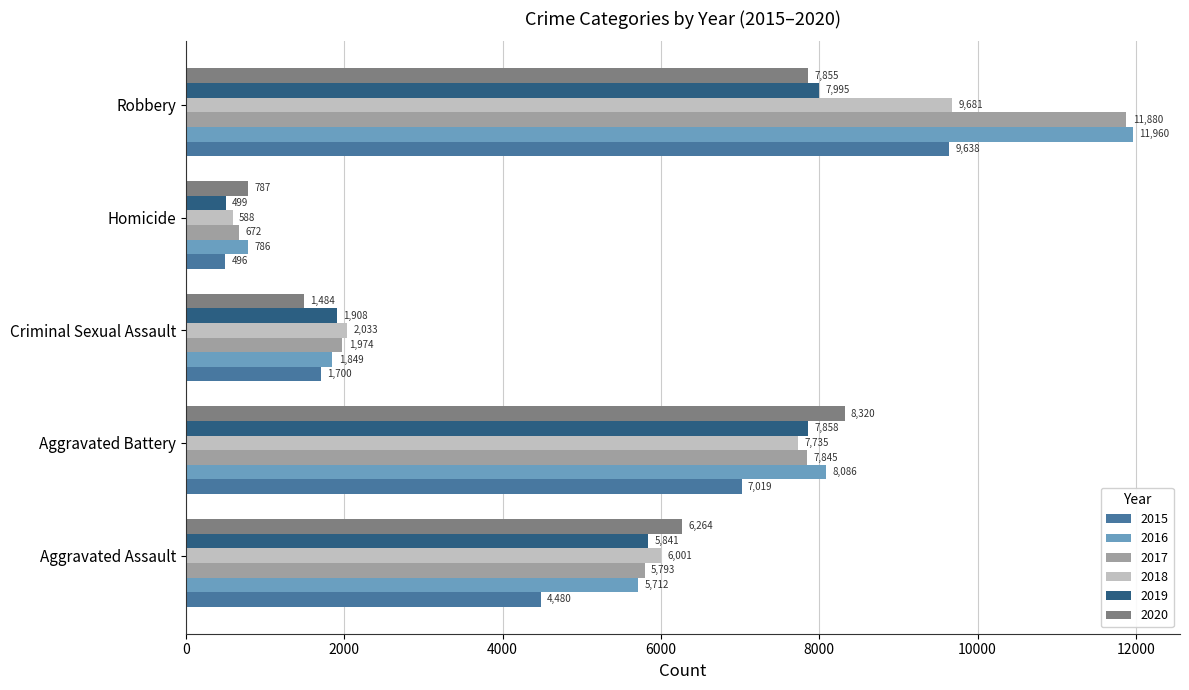

What is the sum of all 2016 values?

28393